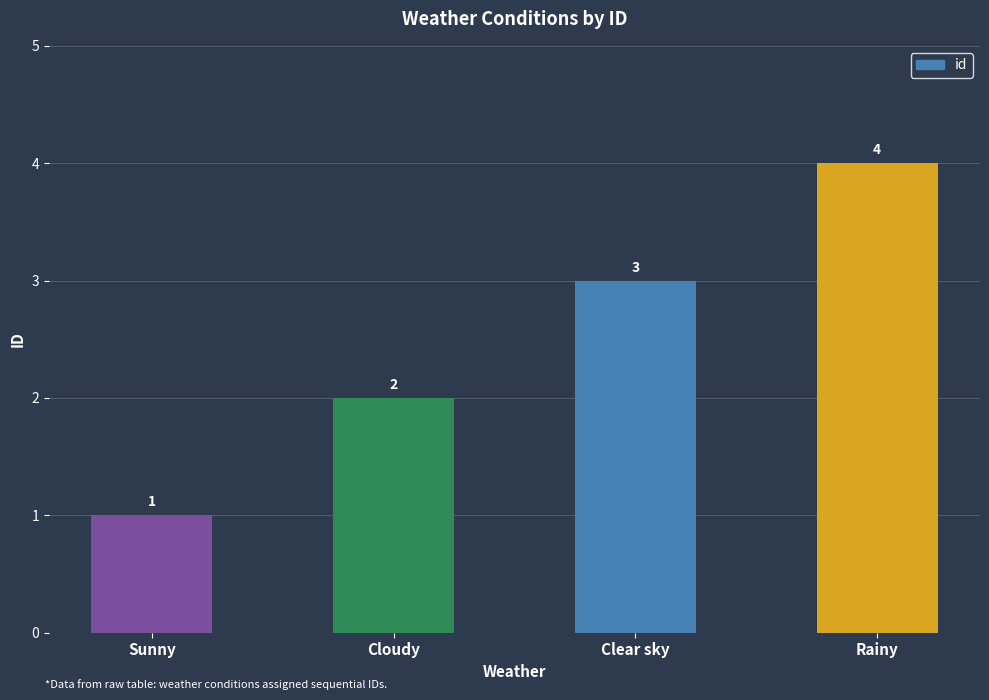

Which category has the lowest value across all series?

Sunny